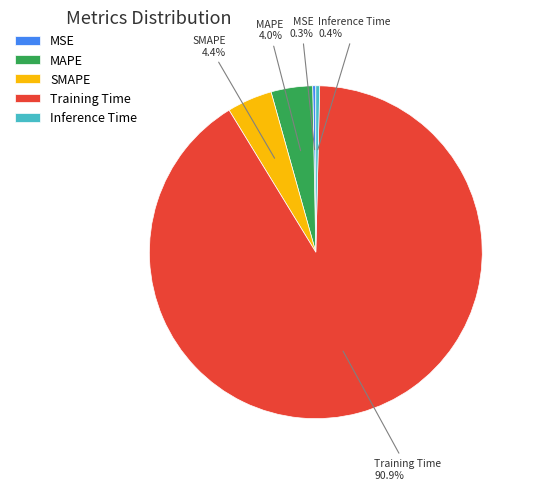

To the nearest percent, what is the average slice percentage?

20%